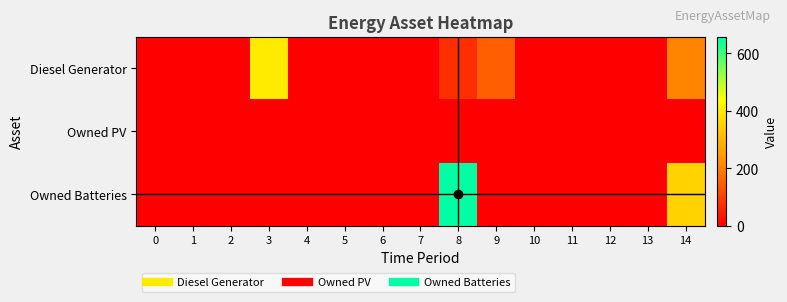

Reading right to left, transcribe all the data shown in this chart.

Diesel Generator: 14=207	13=0	12=0	11=0	10=0	9=150	8=74	7=0	6=0	5=0	4=0	3=400	2=0	1=0	0=0
Owned PV: 14=0	13=0	12=0	11=0	10=0	9=0	8=0	7=0	6=0	5=0	4=0	3=0	2=0	1=0	0=0
Owned Batteries: 14=352	13=0	12=0	11=0	10=0	9=0	8=657	7=0	6=0	5=0	4=0	3=0	2=0	1=0	0=0